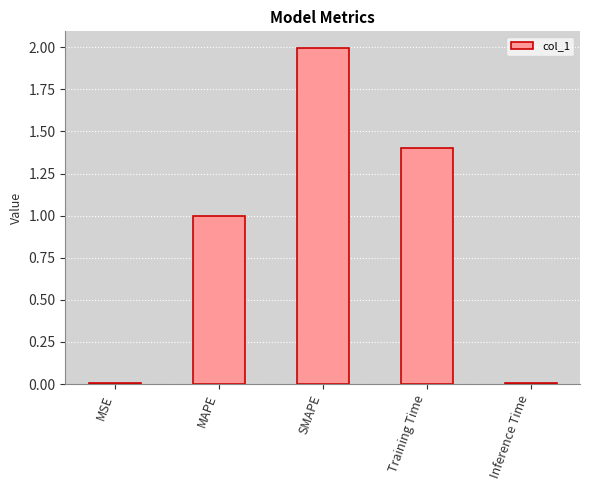

How many bars are there in total?

5